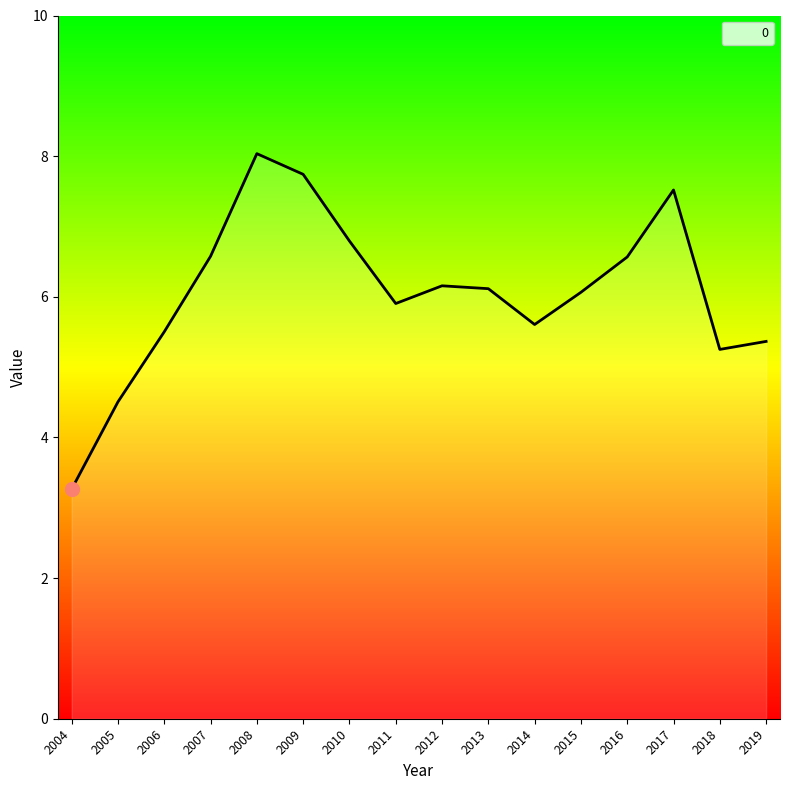

Which has a higher value, 2010 or 2005?

2010